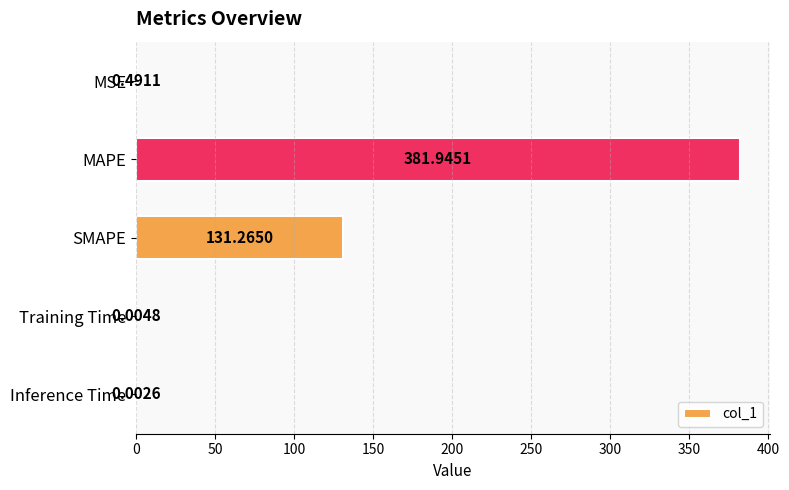

At which label is the value closest to 190?

SMAPE